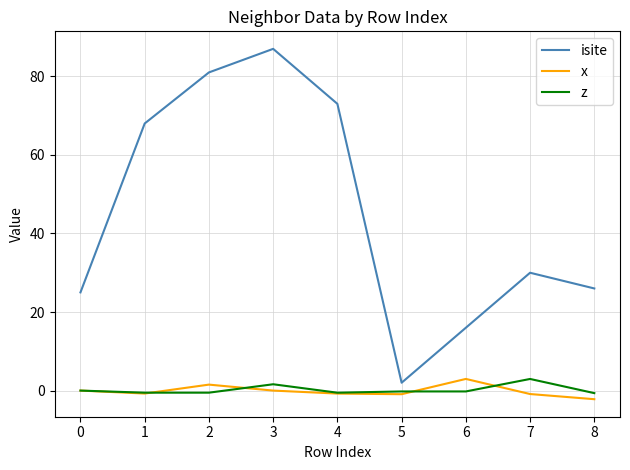

Which category has the lowest value in the isite series?

5